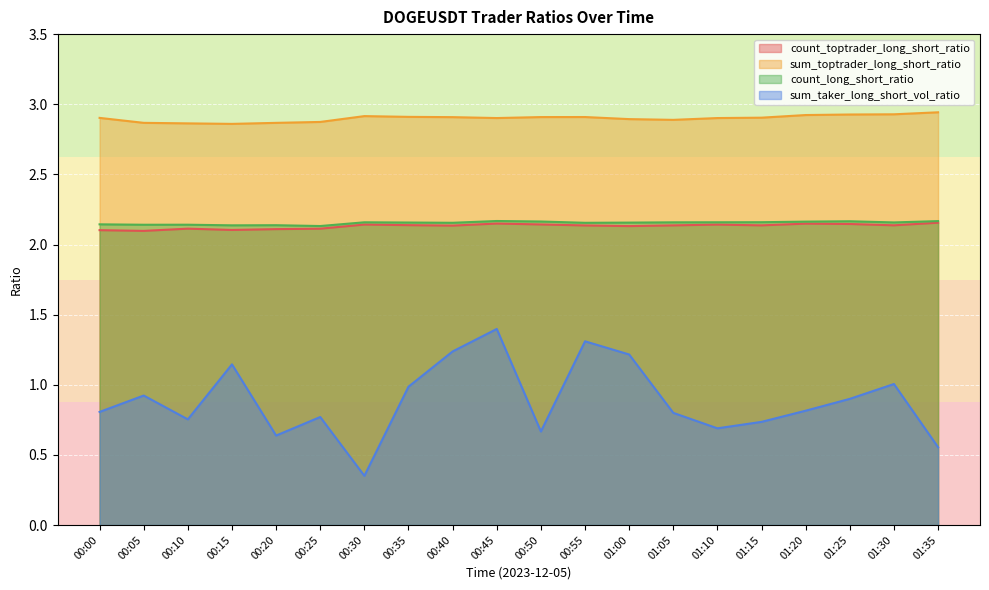

True or false: count_toptrader_long_short_ratio and sum_taker_long_short_vol_ratio cross at least once.

False